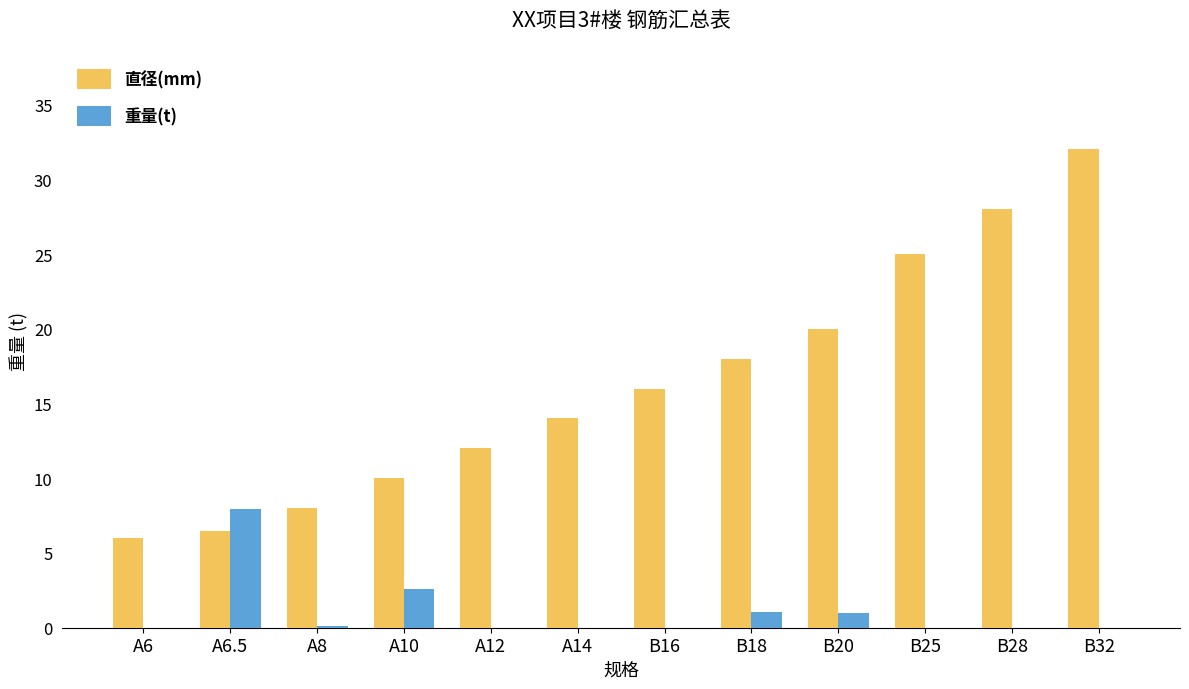

What is the sum of all 重量(t) values?

12.6